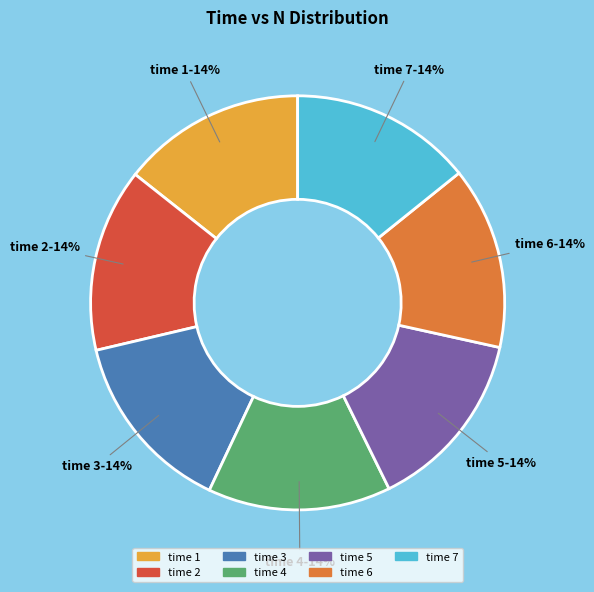

To the nearest percent, what is the average slice percentage?

14%